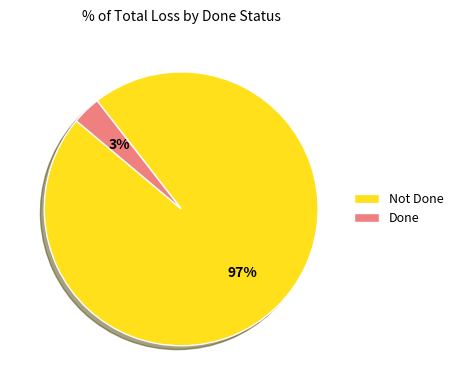

Which category accounts for the majority?

Not Done